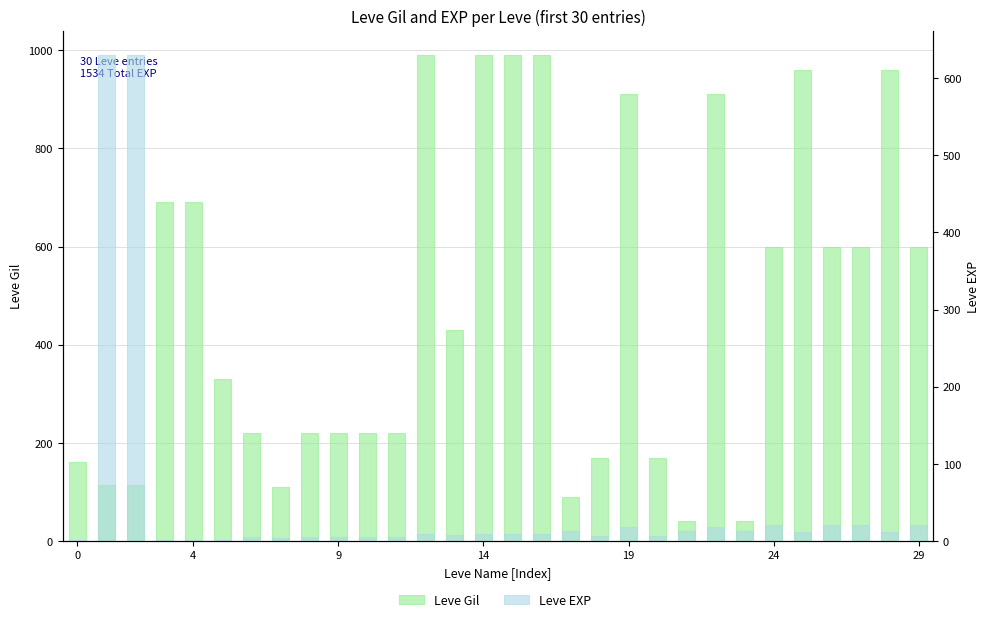

What is the total value across all series at 26?

621